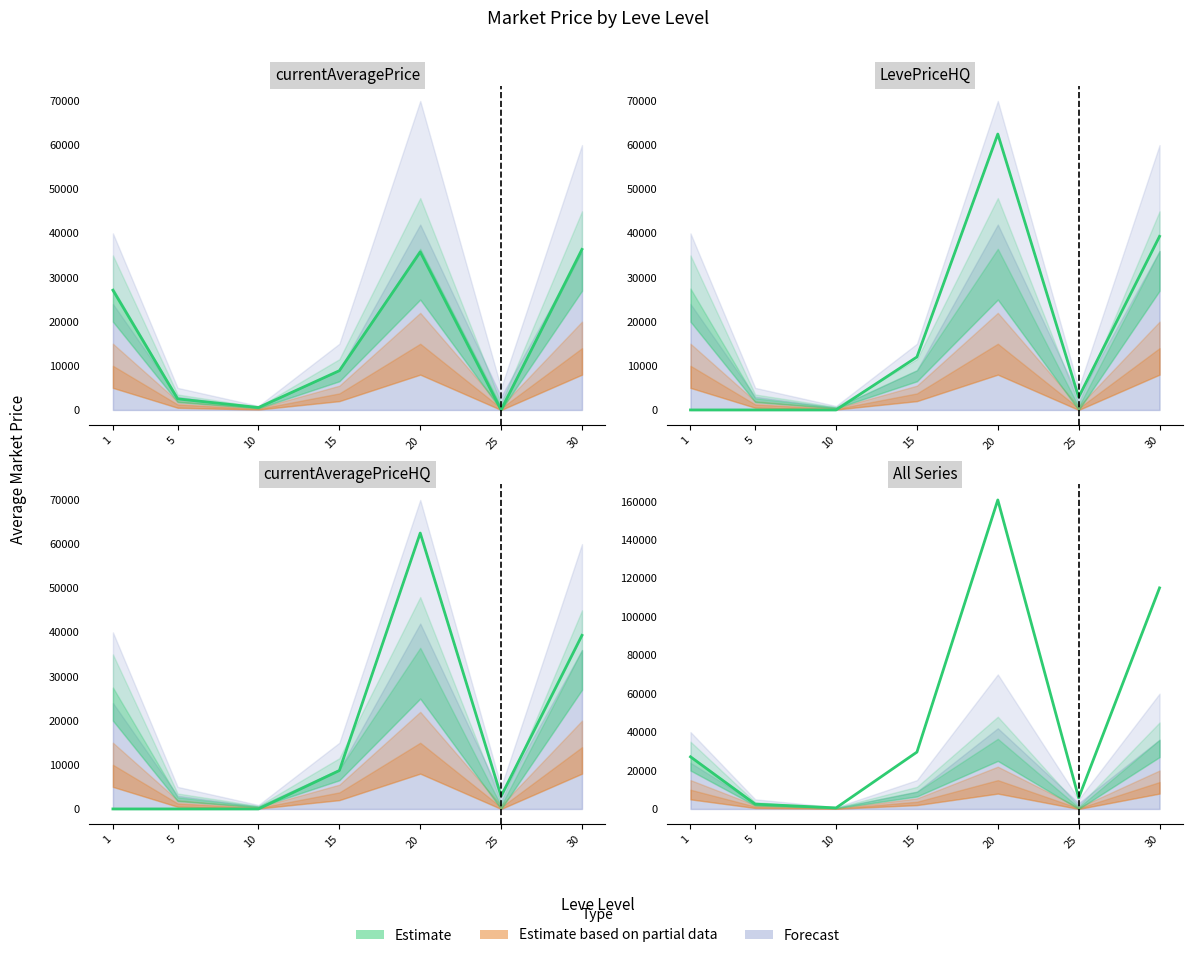

What is the value of the currentAveragePrice point at the 5th from the left?

35788.0